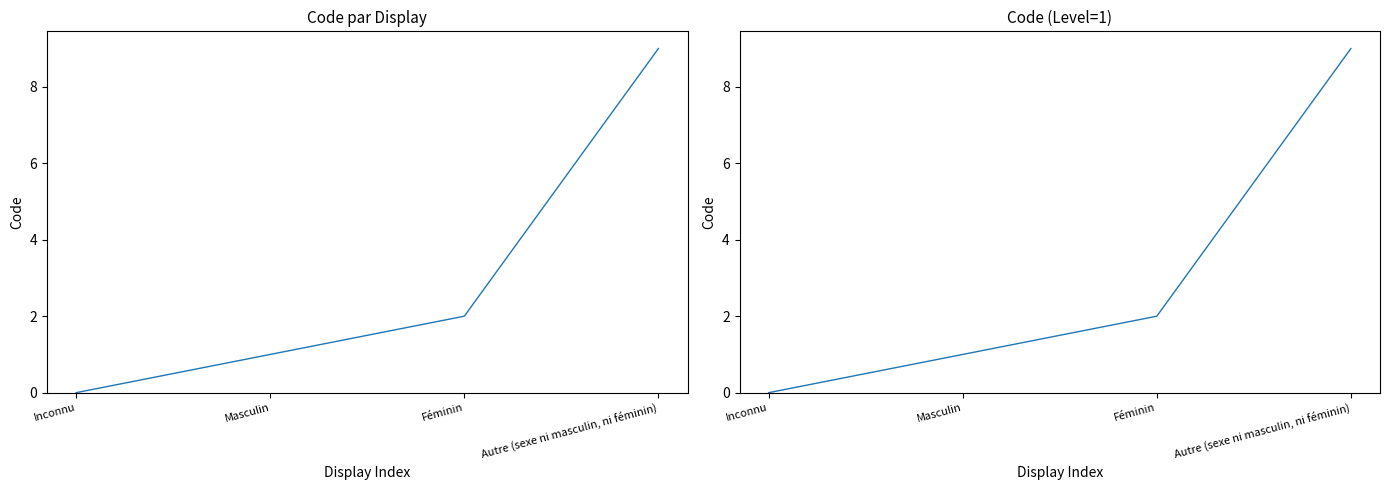

Where does the data first go above 2?

Autre (sexe ni masculin, ni féminin)